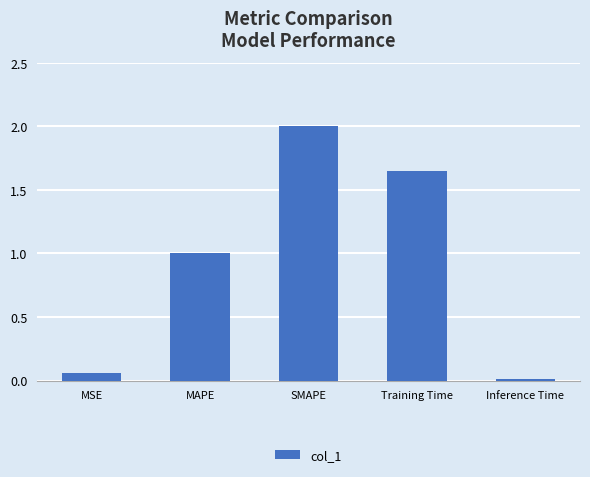

What is the greatest value displayed?

2.0